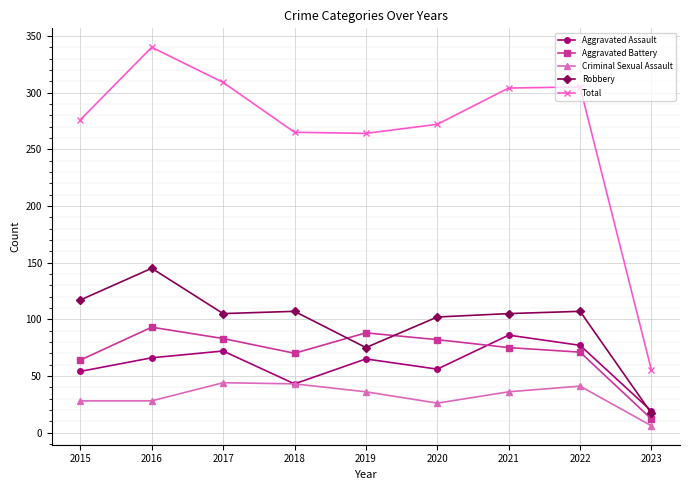

True or false: Criminal Sexual Assault and Total intersect in this chart.

False